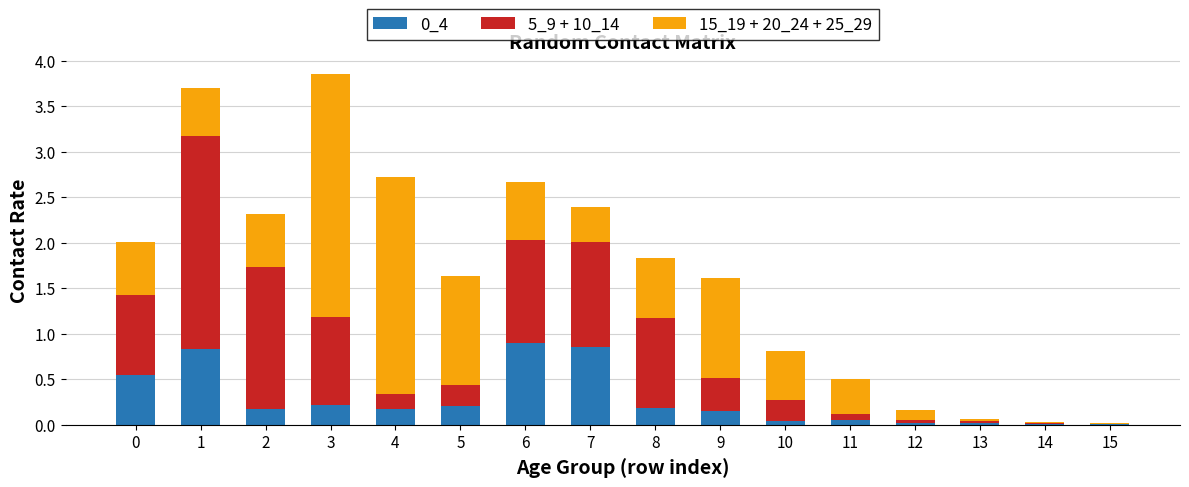

What is the sum of all 0_4 values?

4.4